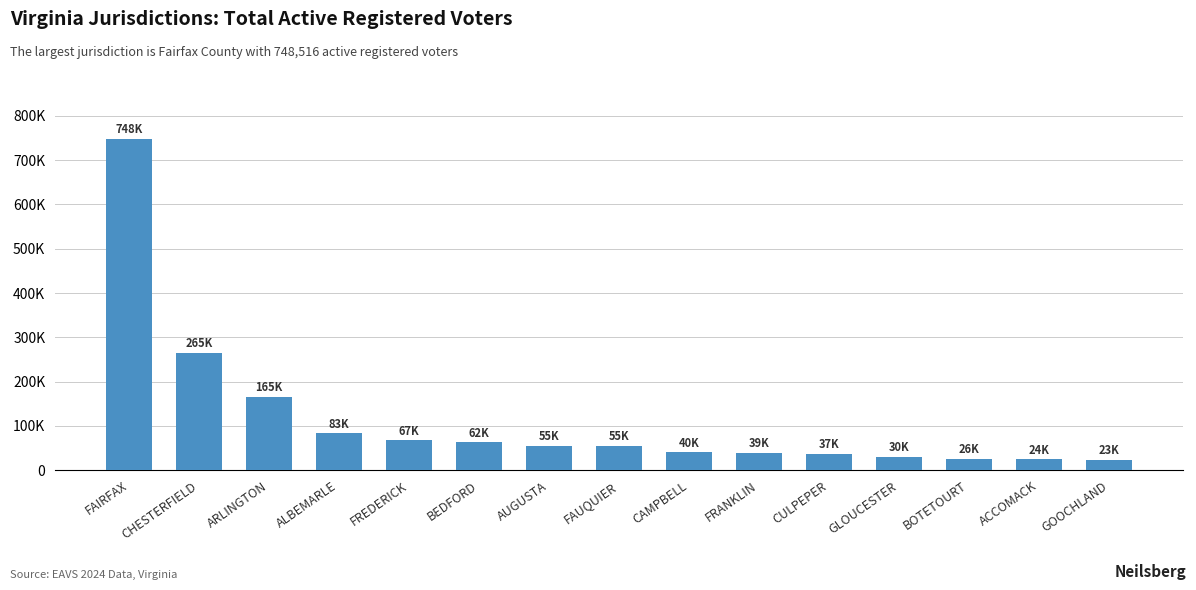

Does the chart contain any negative values?

No